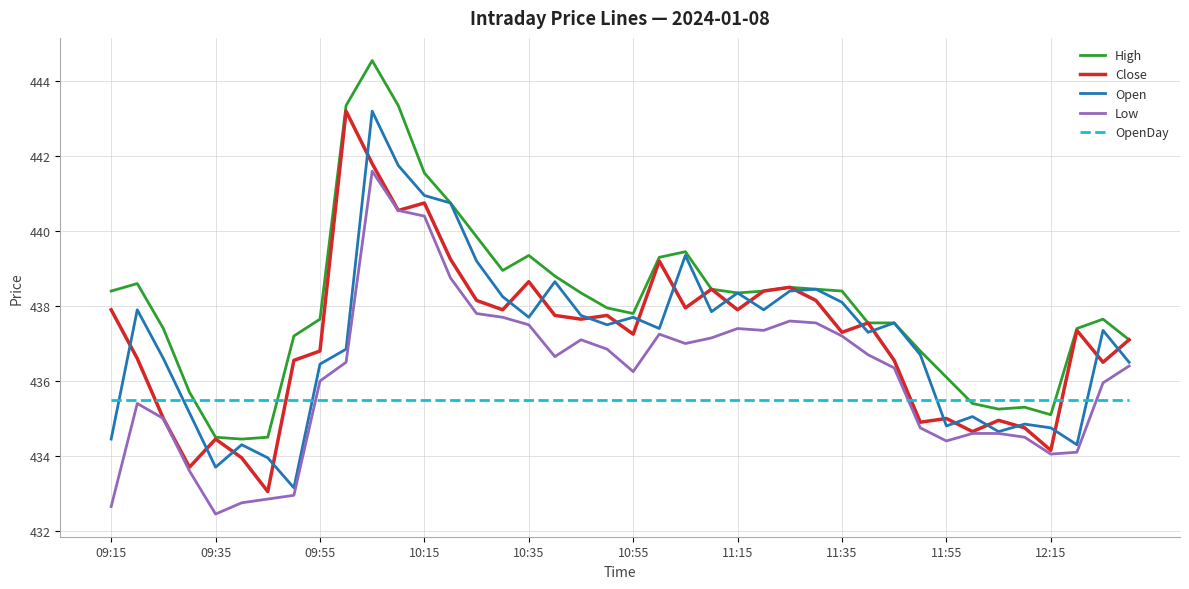

Which series has the largest total across all categories?

High